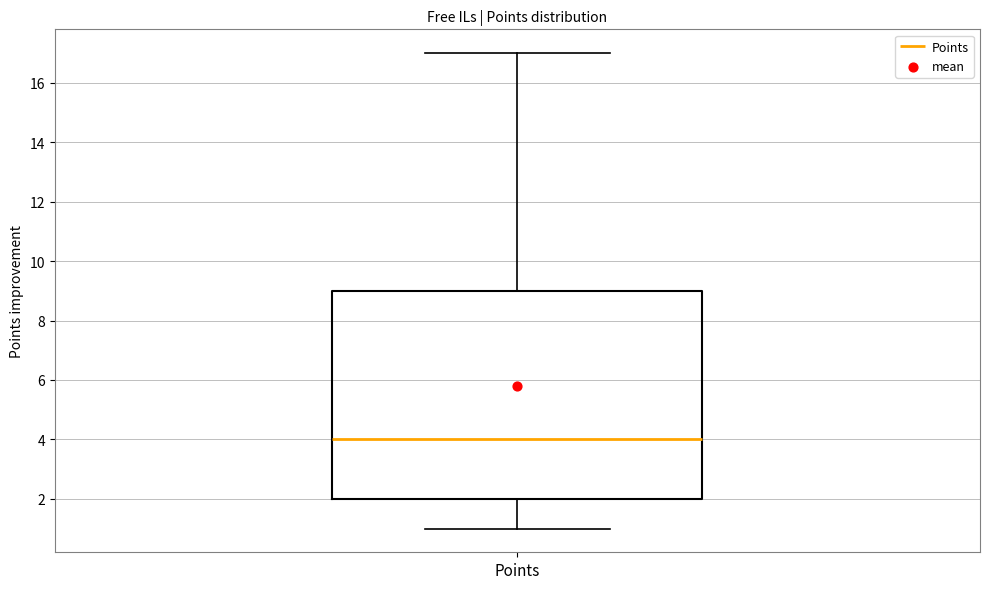

Transcribe this box plot: give where the median line is, the range the box spans, and where the two whiskers end, as read against the y-axis. The values are not printed on the chart, so give them approximately, as read against the axis.

median 4, box 2 to 9, whiskers 1 to 17